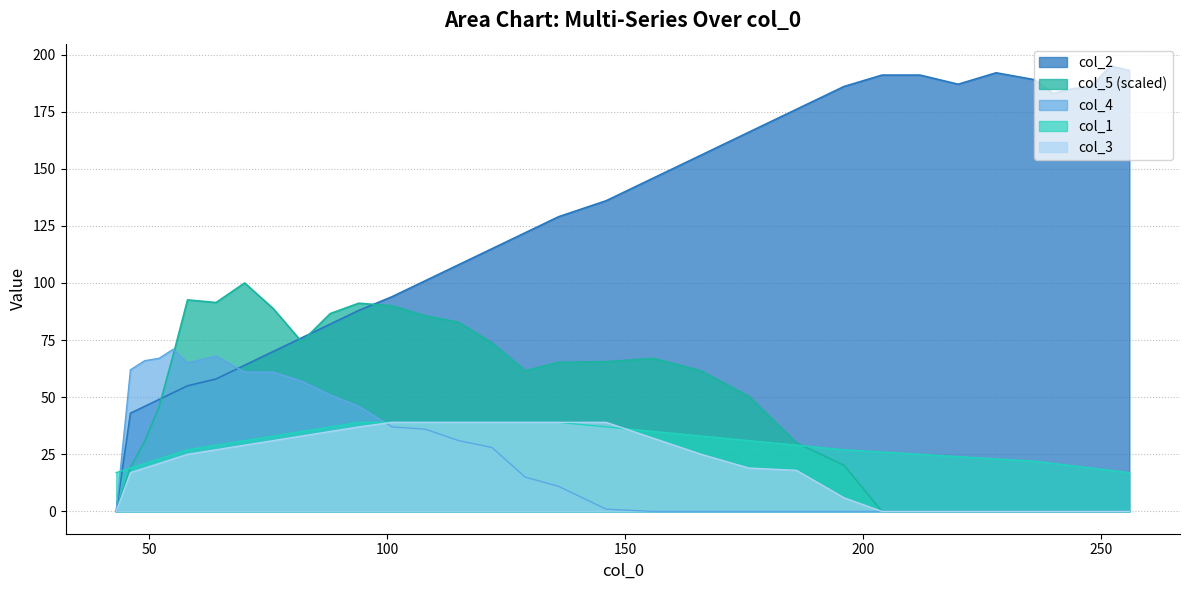

What is the value of the col_3 point at the 7th from the left?

27.0